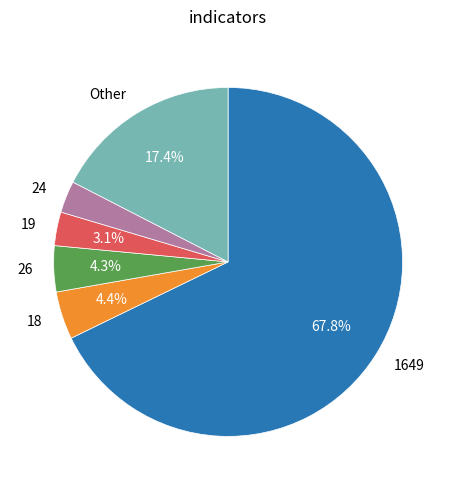

What portion of the pie excludes Other?

82.6%